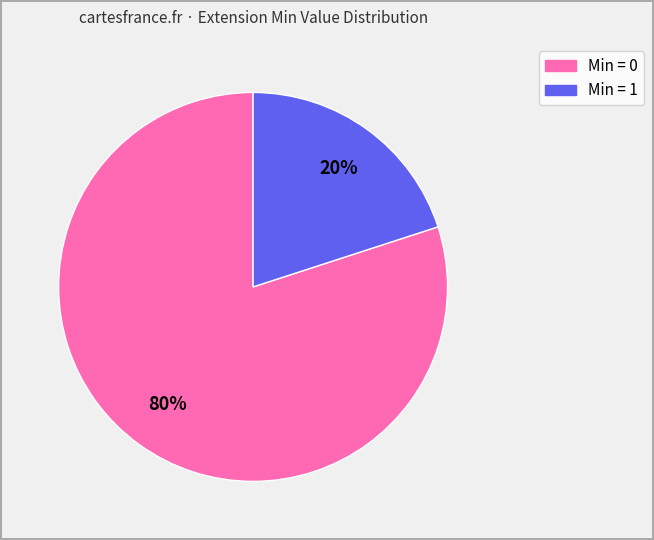

How many slices are in this pie chart?

2